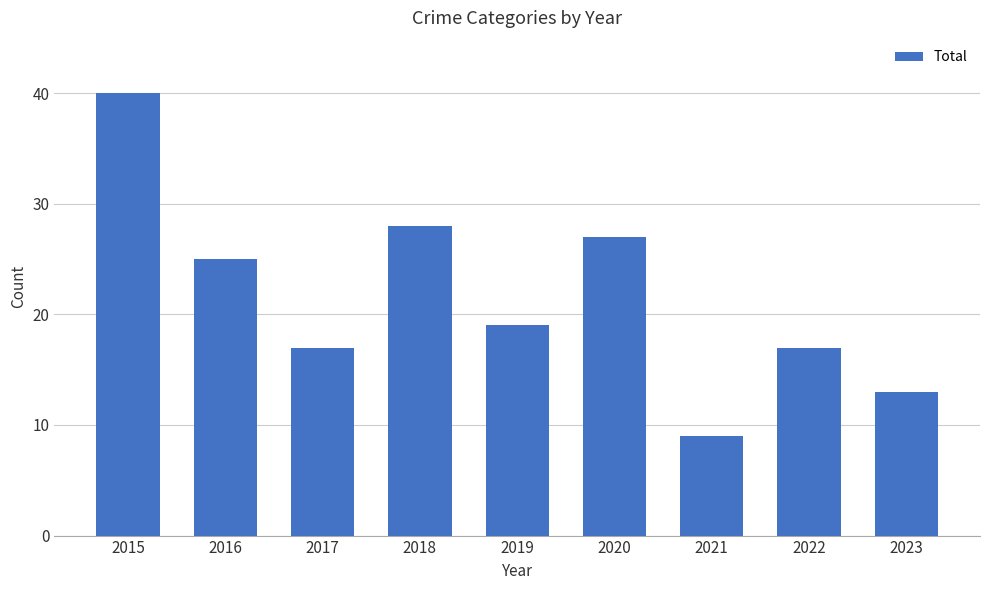

Where does the data first go above 19?

2015